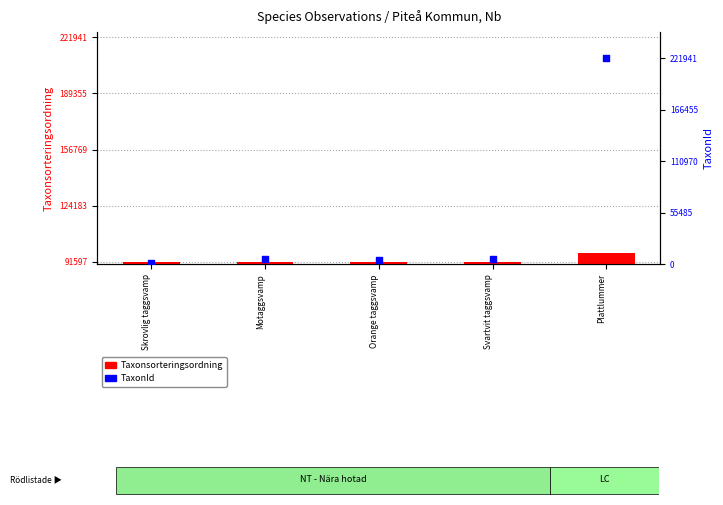

What is the total value across all series at Skrovlig taggsvamp?

93680